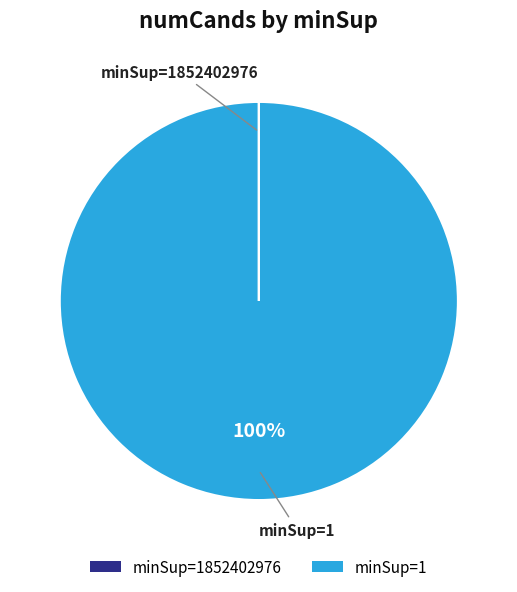

Is there any slice that represents more than half of the pie?

Yes